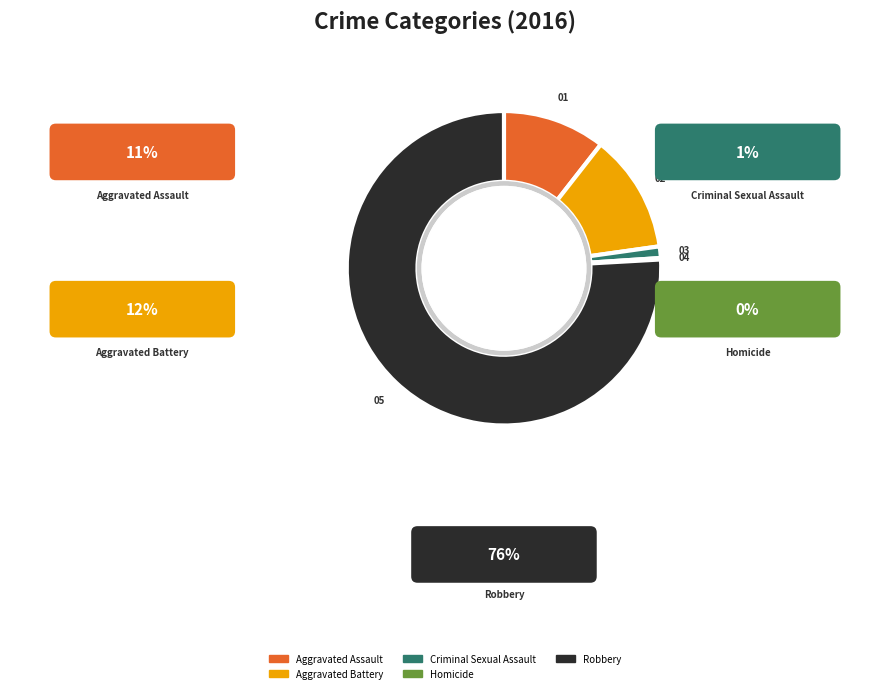

What is the majority slice?

Robbery